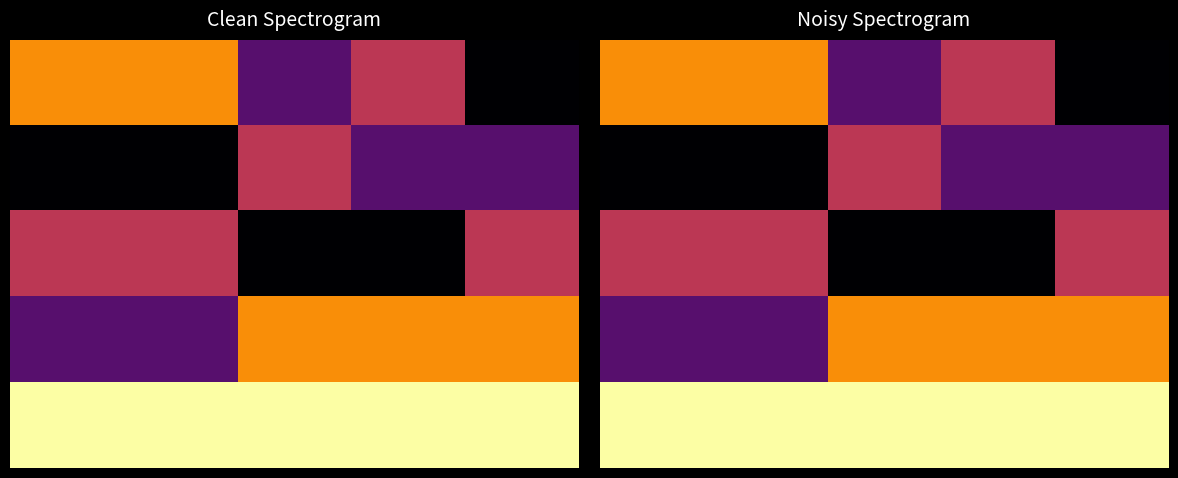

What is the smallest value displayed?

1